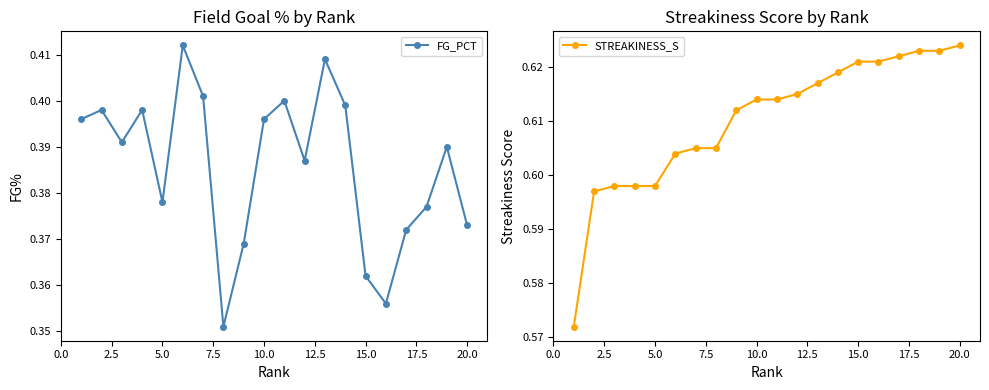

True or false: STREAKINESS_S and FG_PCT cross at least once.

False